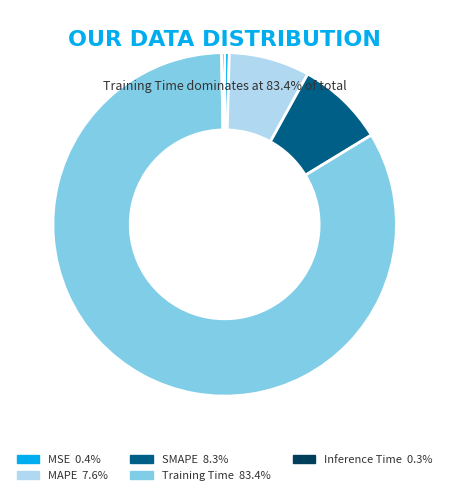

Do SMAPE and MSE together represent more than half of the pie?

No